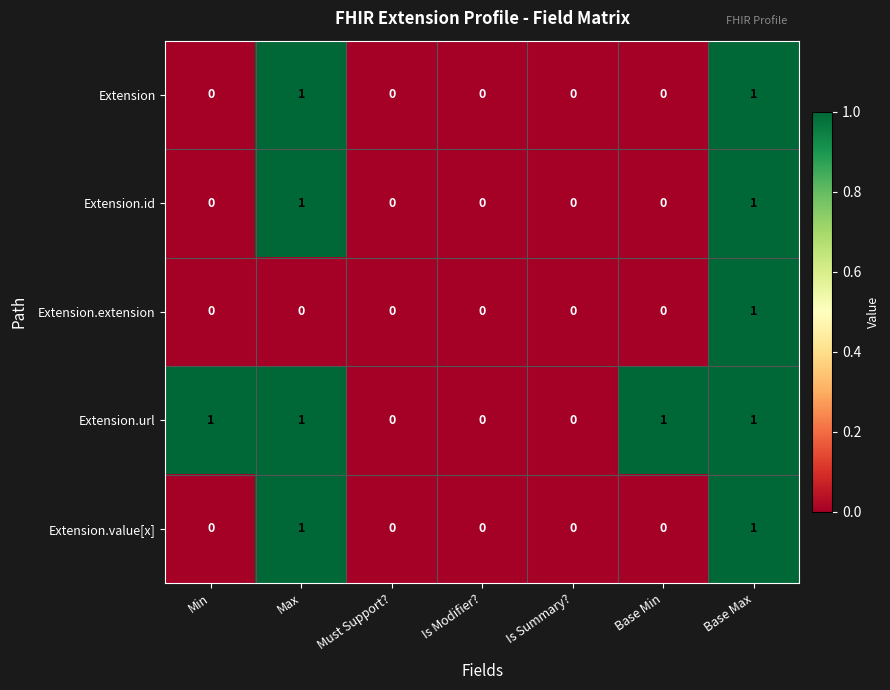

Count the Extension values in the range 0 to 1.

7